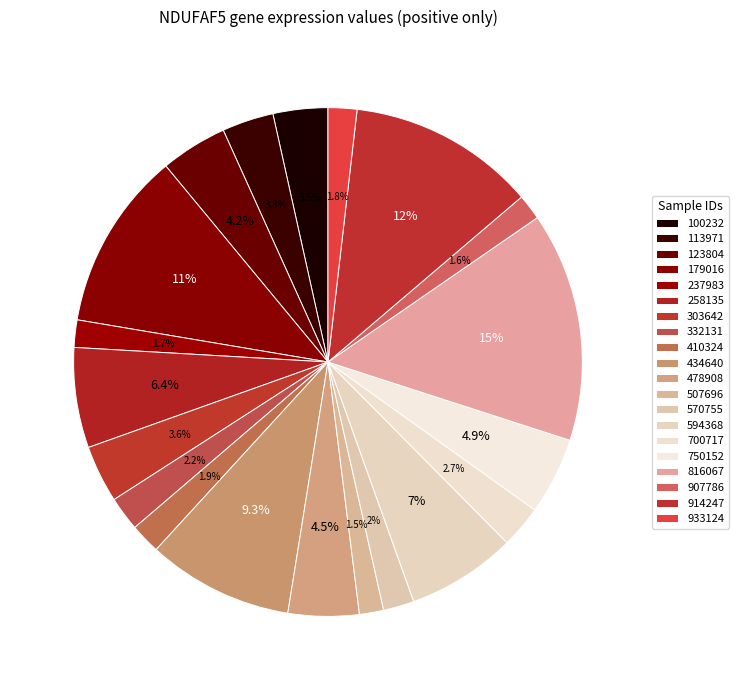

Which category has the smallest portion of the pie?

507696